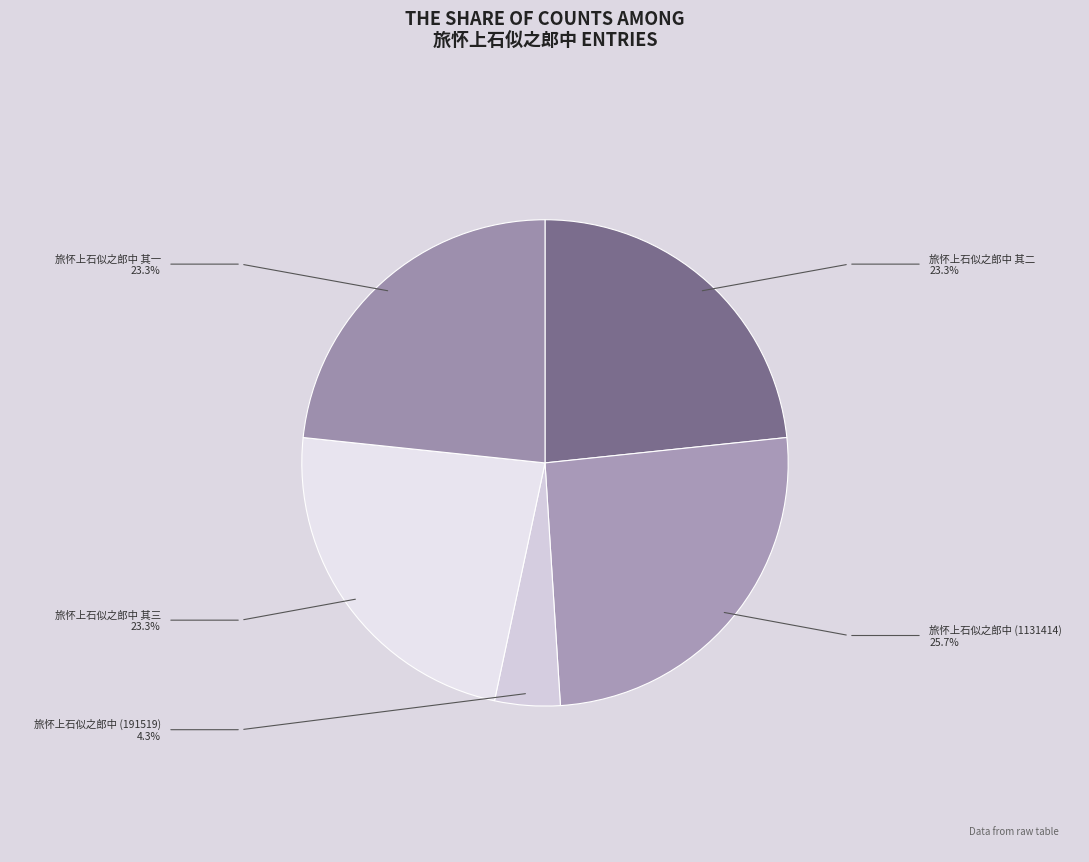

Does any single category account for the majority?

No